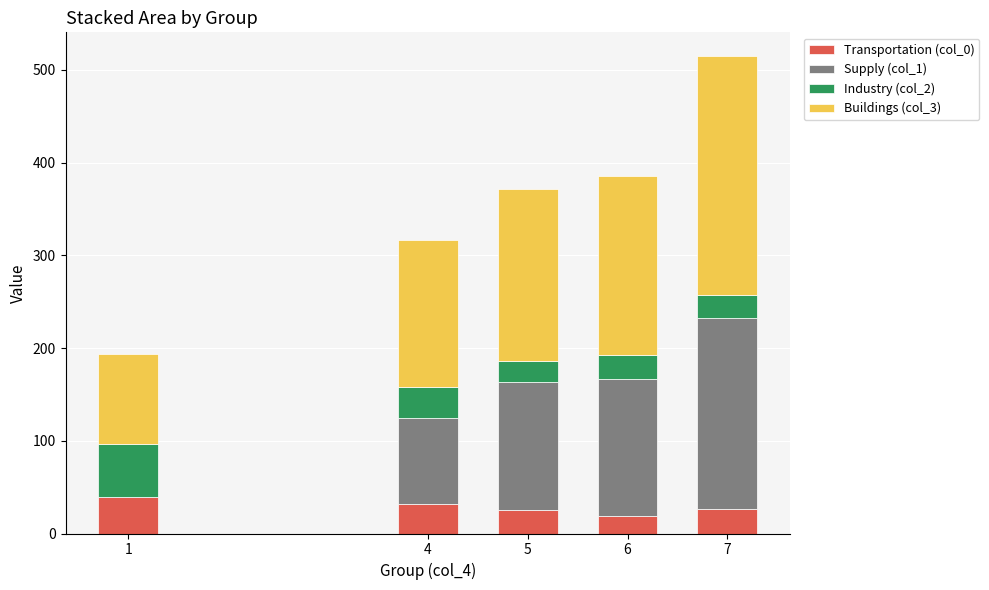

At which category is the sum across all series the highest?

7